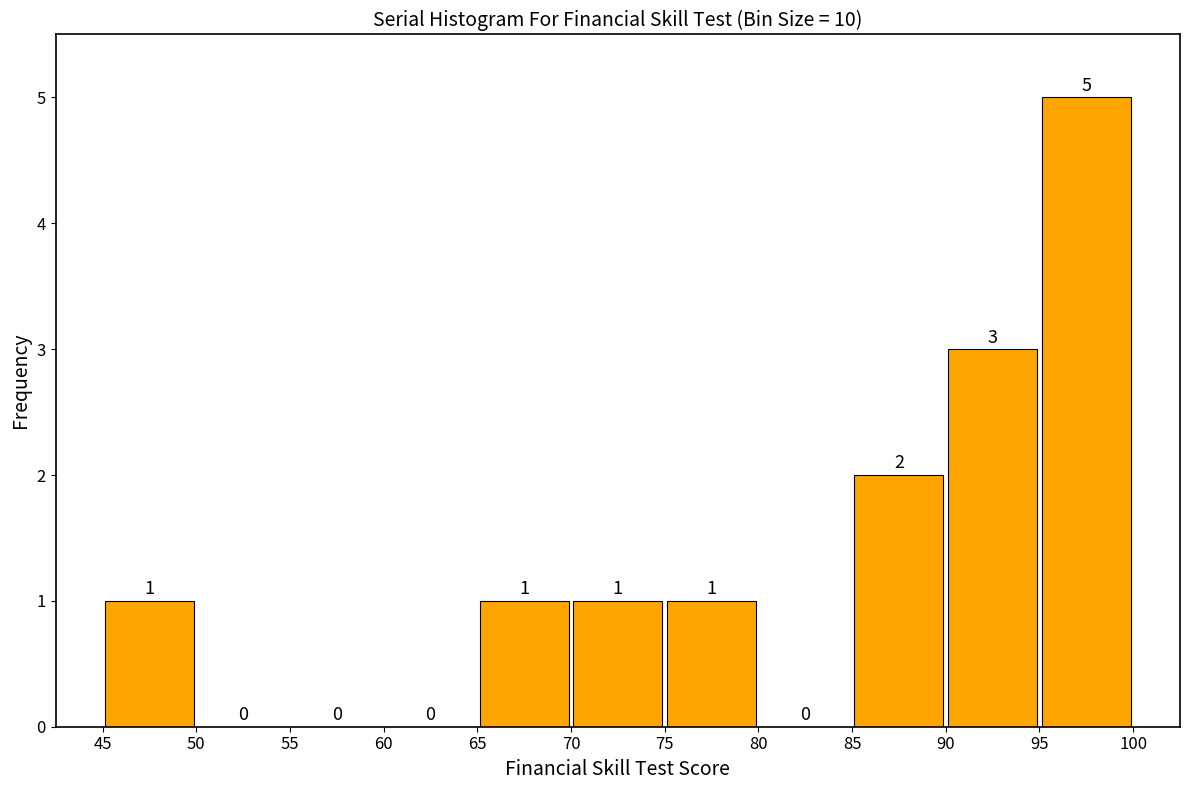

Reading left to right, transcribe this chart: for each bar, give the range it covers on the x-axis and its height.

45 to 50: 1
50 to 55: 0
55 to 60: 0
60 to 65: 0
65 to 70: 1
70 to 75: 1
75 to 80: 1
80 to 85: 0
85 to 90: 2
90 to 95: 3
95 to 100: 5